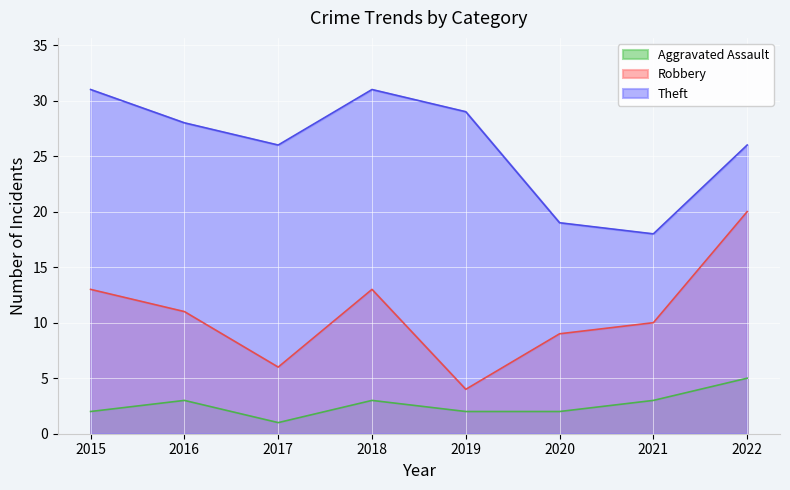

What is the value of the Robbery point at the 2nd from the left?

11